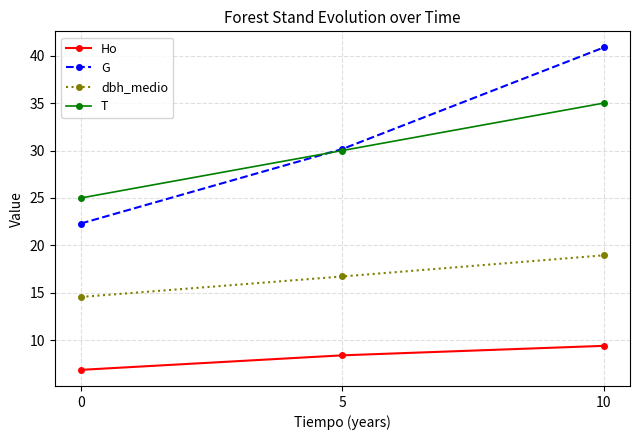

Read the Ho value at 0.

6.9